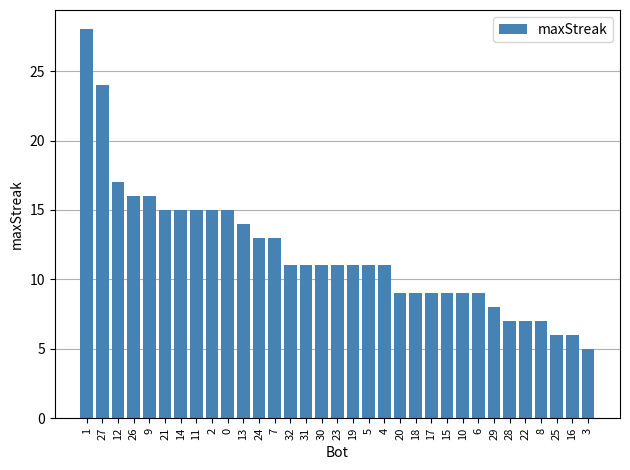

Reading left to right, what are all the values shown in this chart?

28	24	17	16	16	15	15	15	15	15	14	13	13	11	11	11	11	11	11	11	9	9	9	9	9	9	8	7	7	7	6	6	5